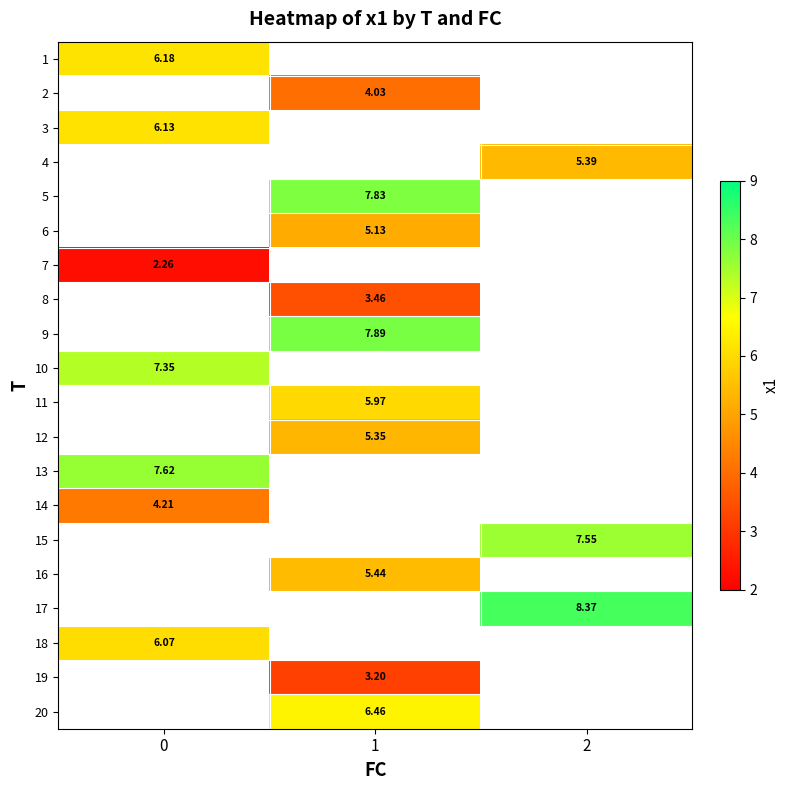

The value of 14 at 0 is 1.5. True or false?

False